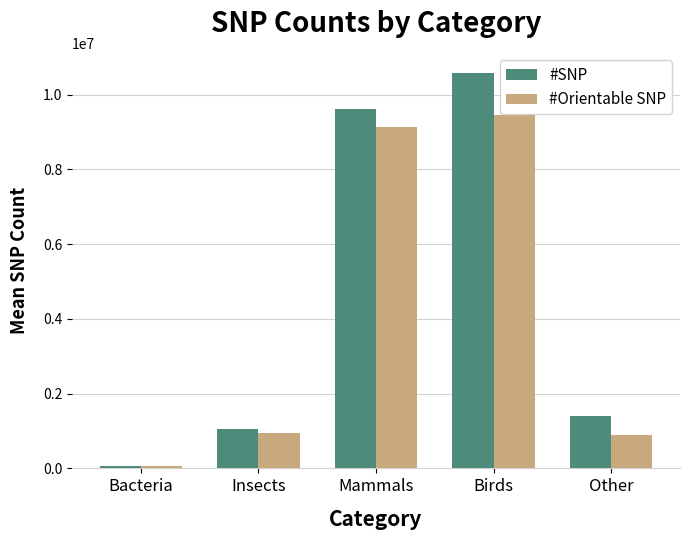

Which series has the largest total across all categories?

#SNP